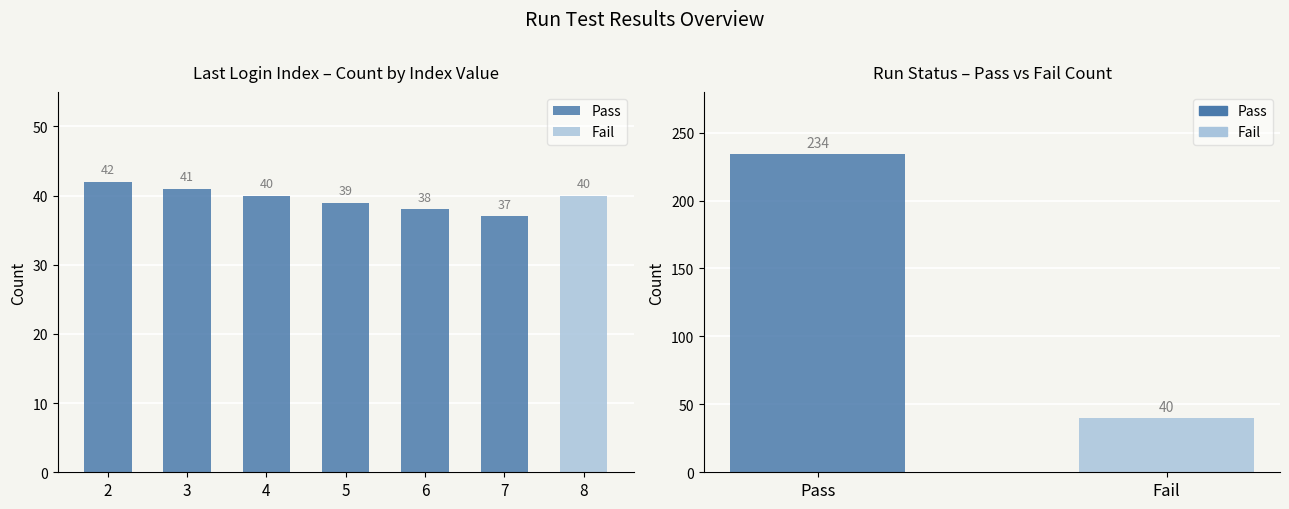

At which category is the sum across all series the highest?

2